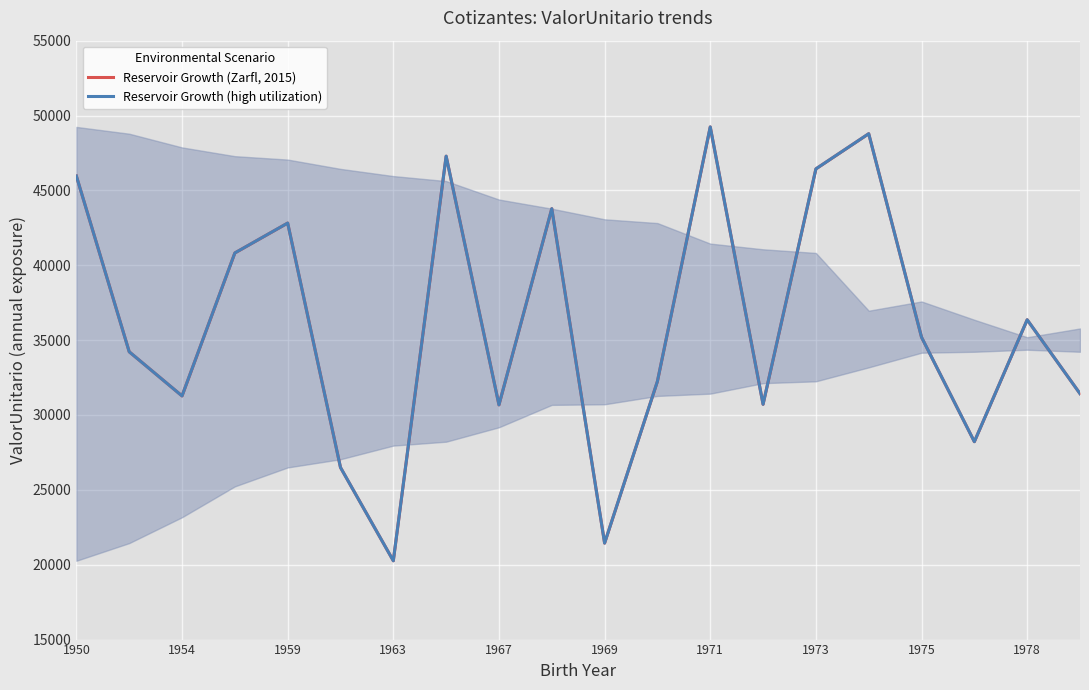

What is the maximum value for Reservoir Growth (high utilization)?

49238.8